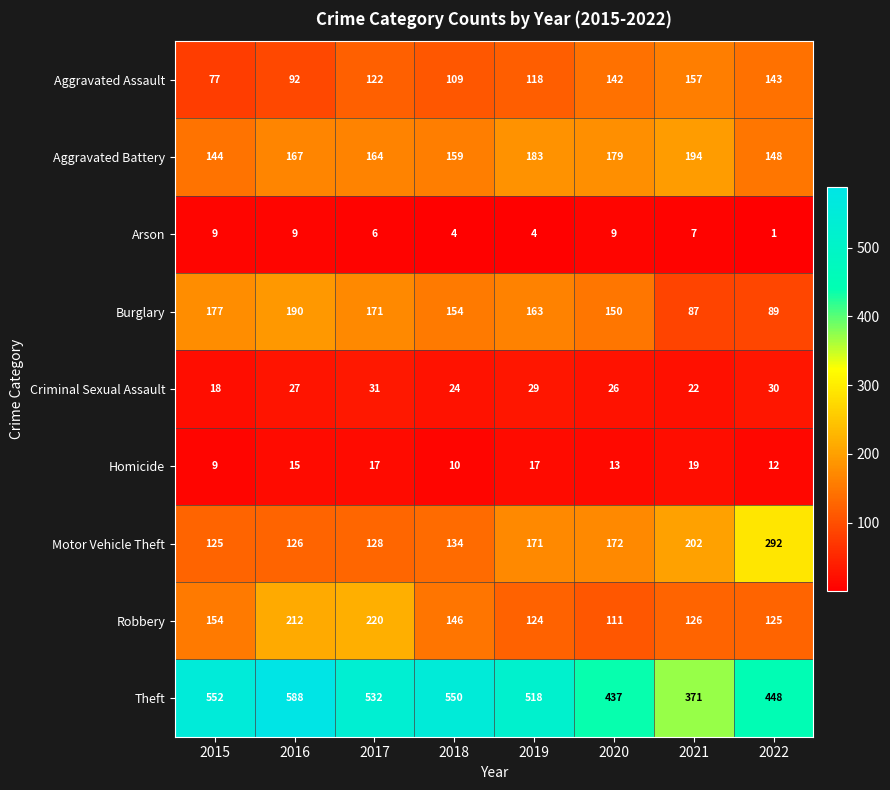

At how many categories does at least one series exceed 578?

1